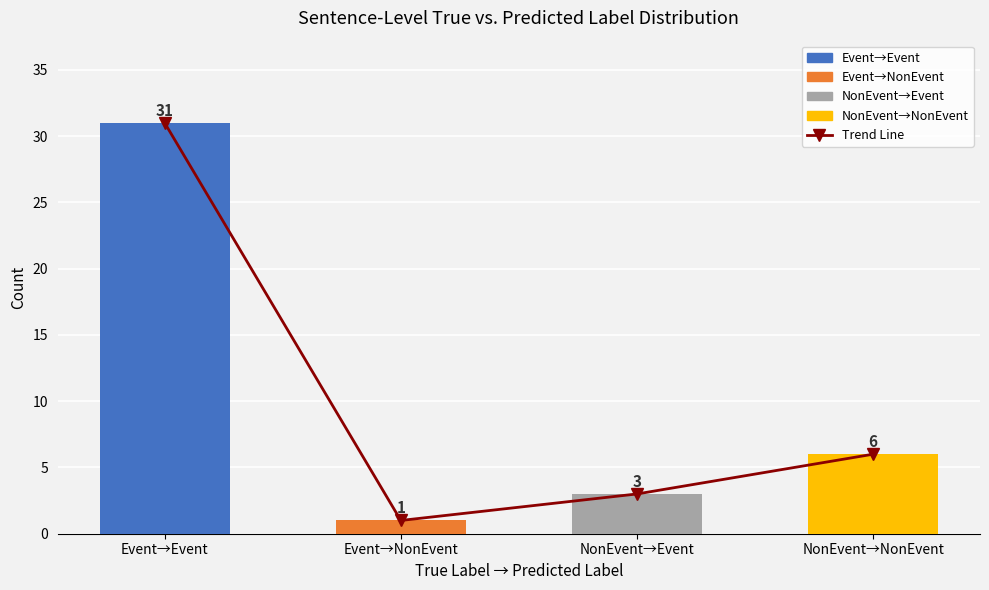

What is the label of the 2nd bar from the right?

NonEvent→Event